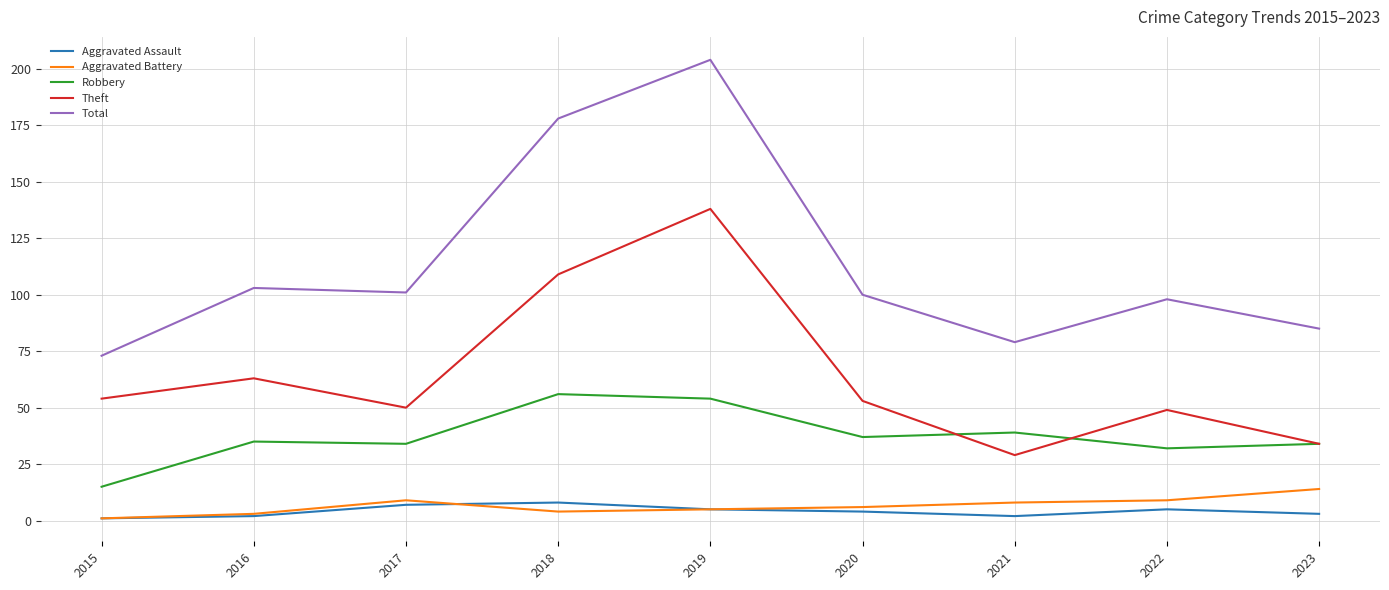

What value does the Robbery series have at 2022?

32